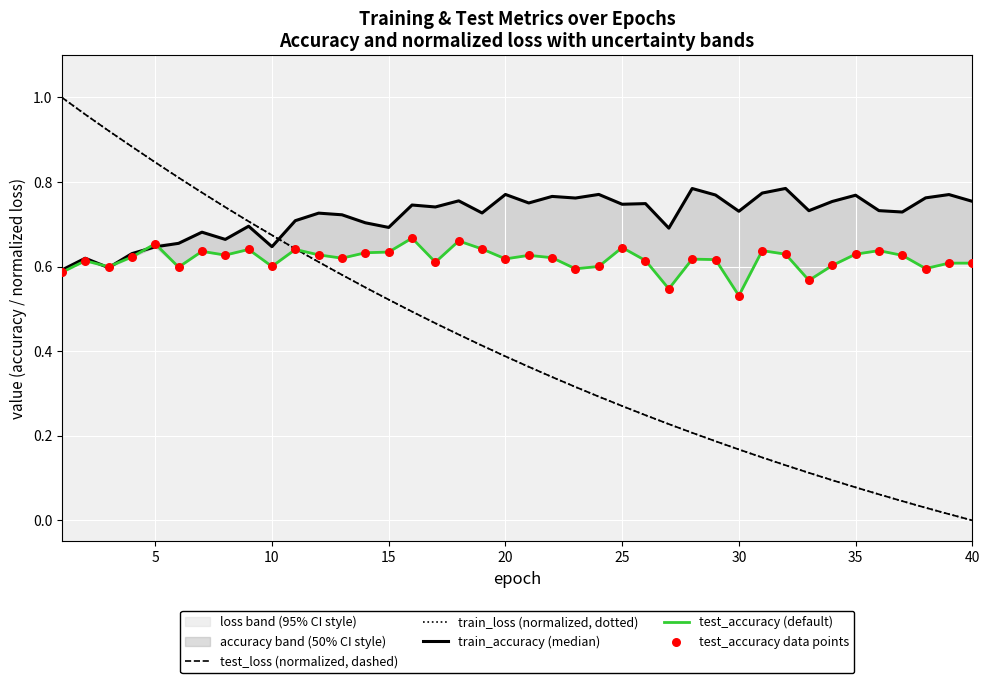

Which series reaches the minimum Y coordinate?

test_loss (normalized, dashed)